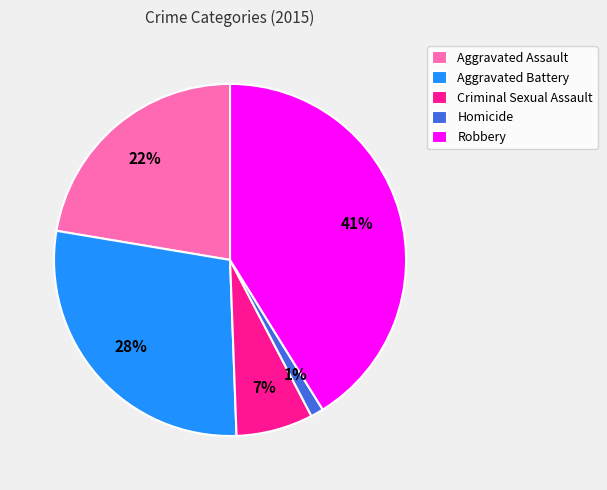

What is the ratio of the value at Aggravated Battery to the value at Robbery?

0.7